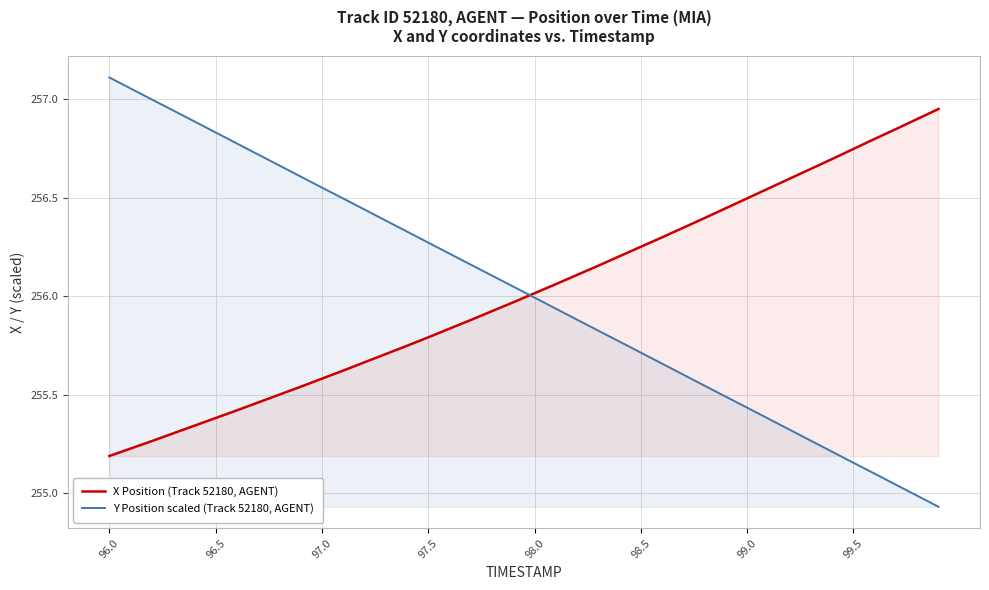

Which series has the largest total across all categories?

X Position (Track 52180, AGENT)